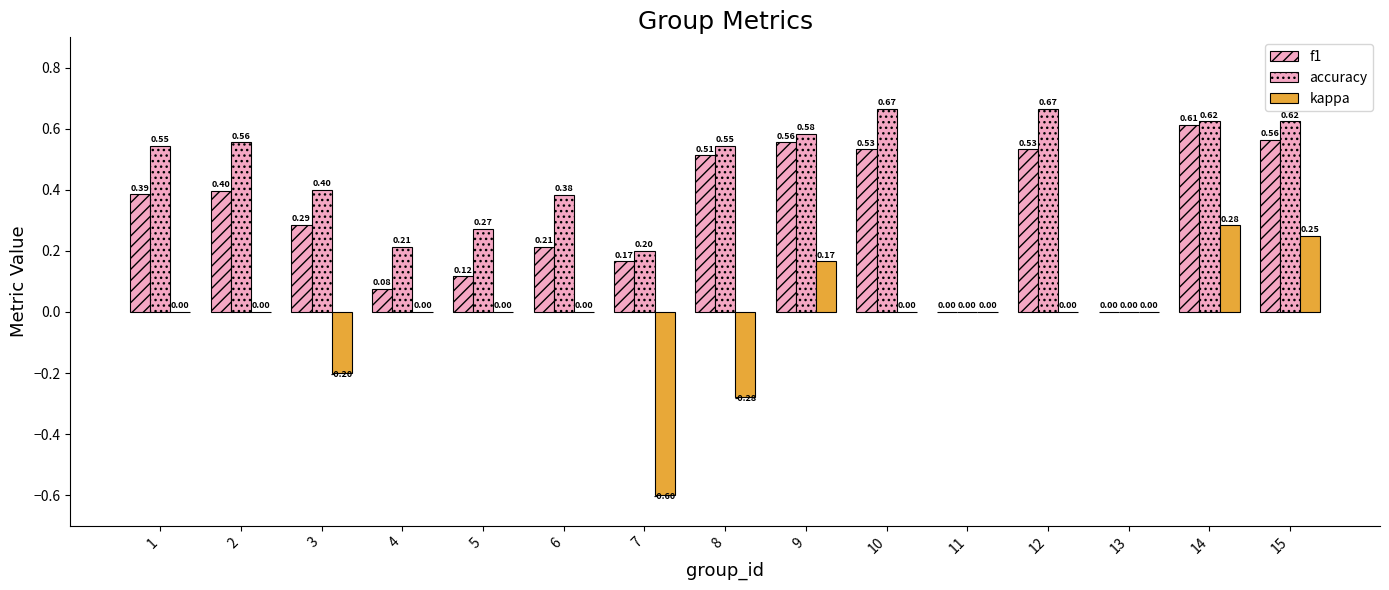

How many data points does each series have?

15